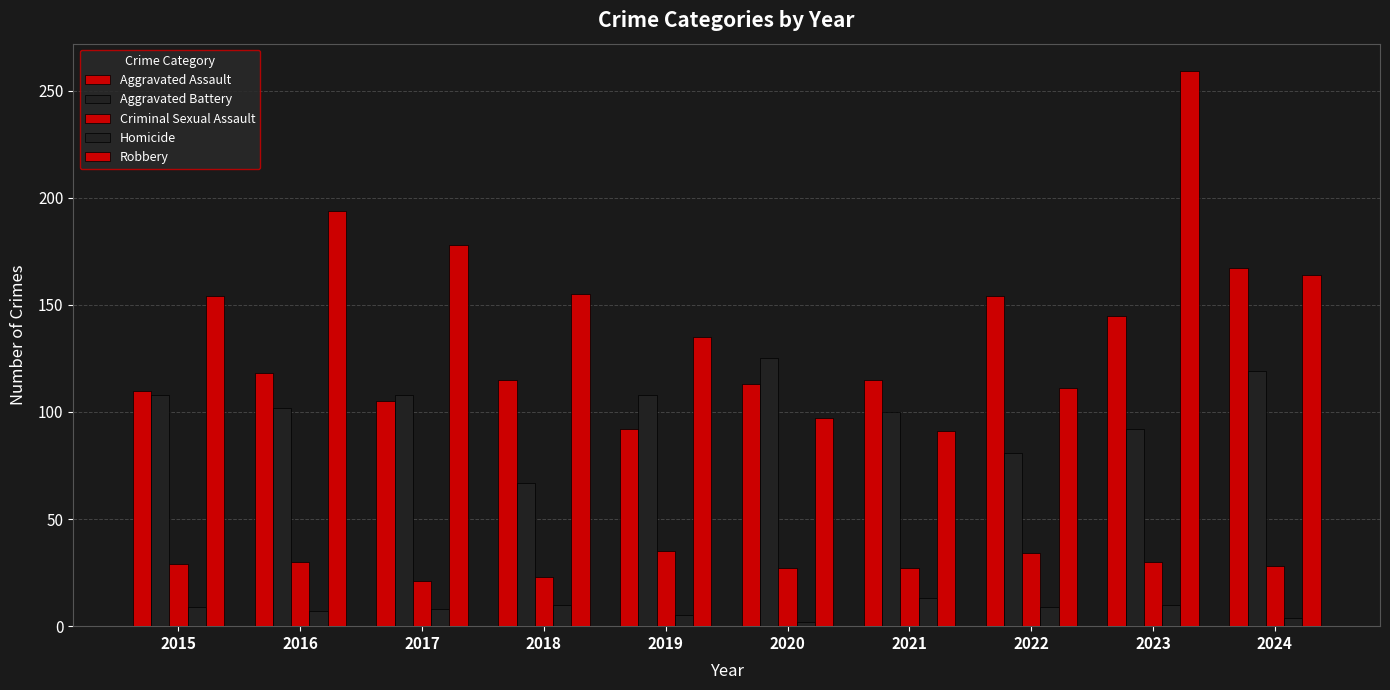

How many categories are shown in the chart?

10